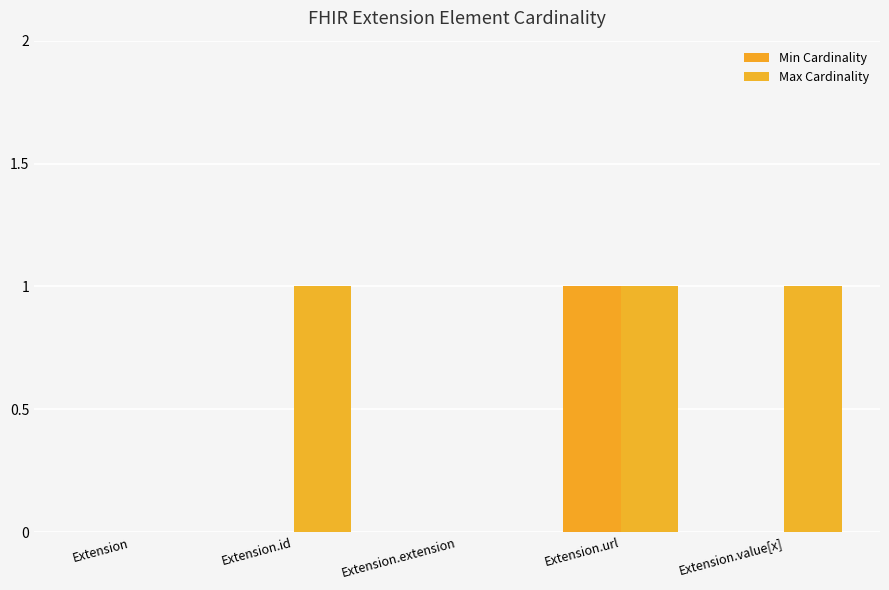

What is the maximum value for Min Cardinality?

1